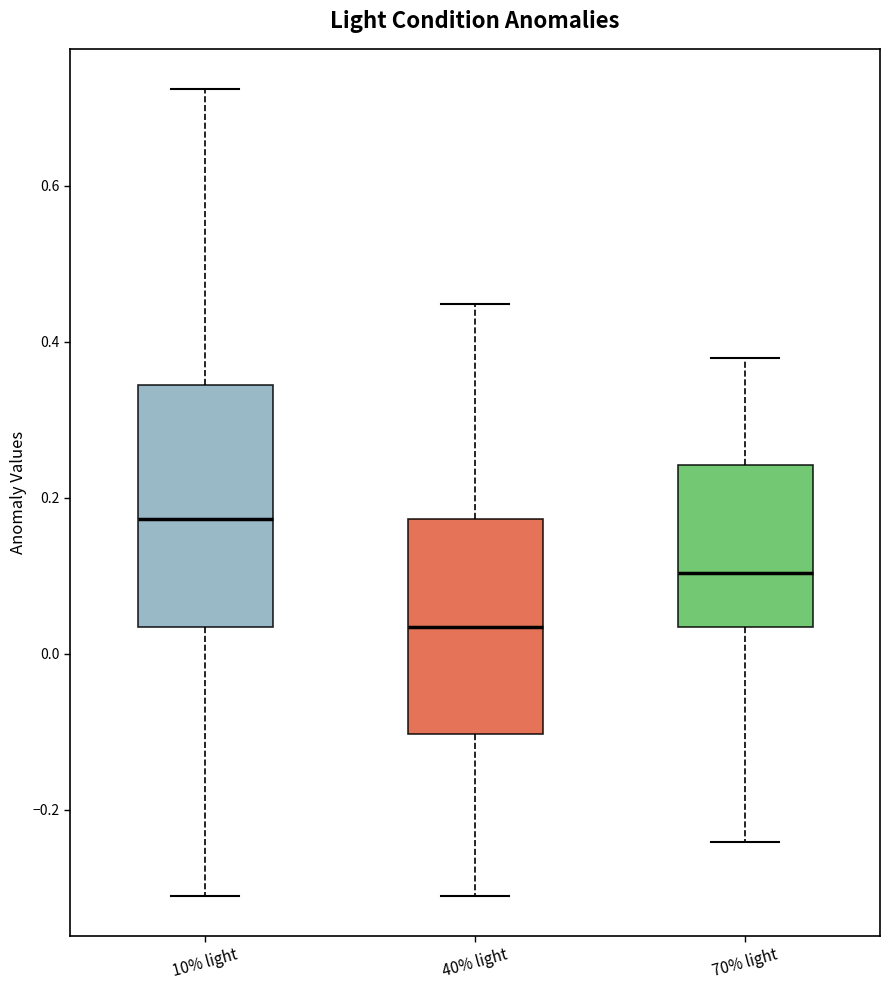

Reading left to right, read every box against the y-axis: the position of its median line, the range the box covers, and the ends of its whiskers. The values are not printed on the chart, so give them approximately, as read against the axis.

10% light: median 0.18, box 0.04 to 0.34, whiskers -0.32 to 0.72
40% light: median 0.04, box -0.10 to 0.18, whiskers -0.32 to 0.44
70% light: median 0.10, box 0.04 to 0.24, whiskers -0.24 to 0.38